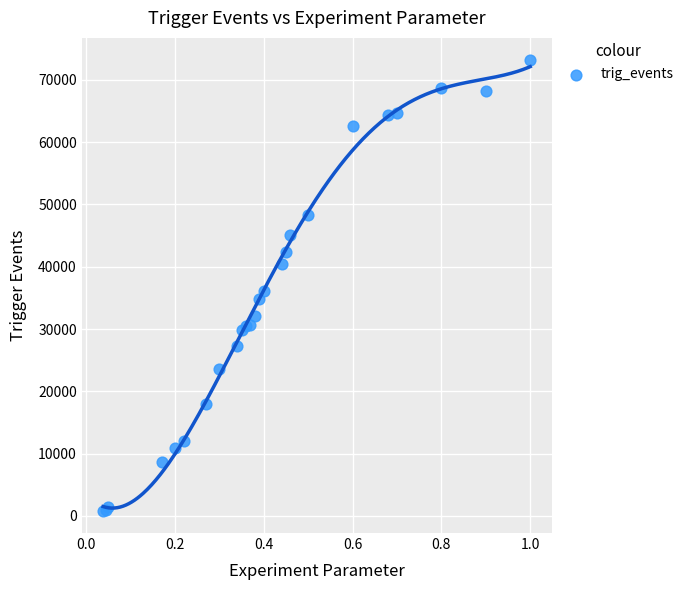

What Y value in the scatter plot is closest to 36994?

36060